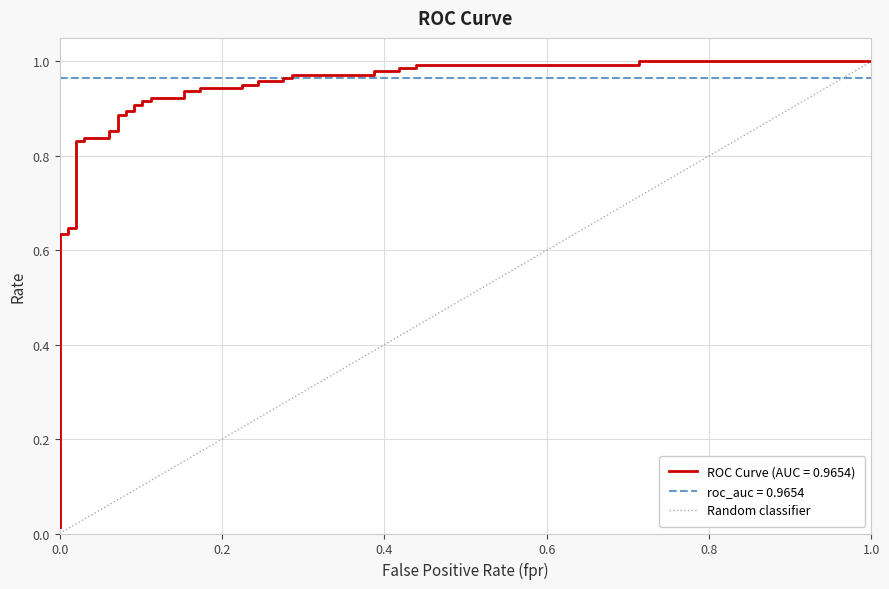

The value at 0.0 is 0. True or false?

True